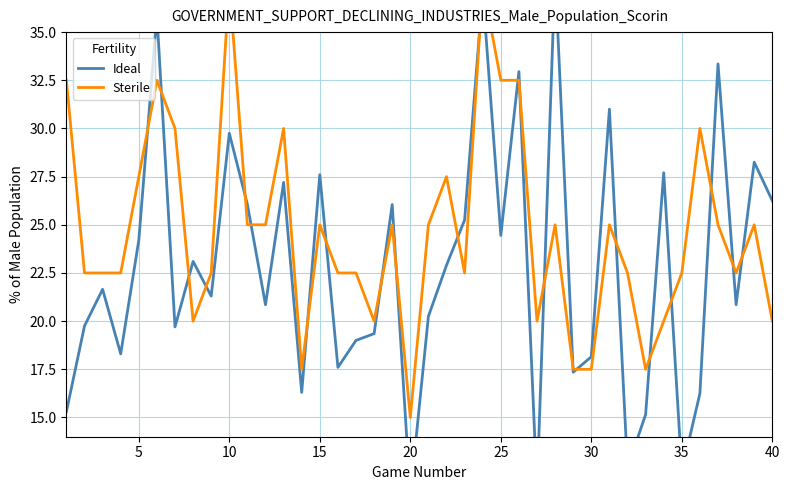

How many lines are shown in the chart?

2